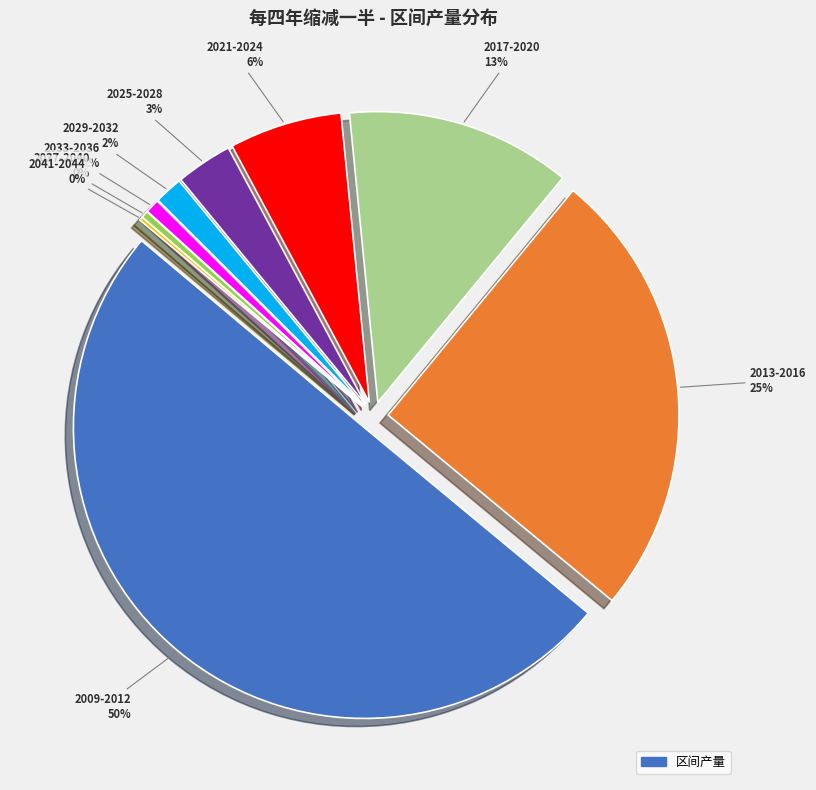

What percentage is the 2009-2012 slice, to the nearest percent?

50%